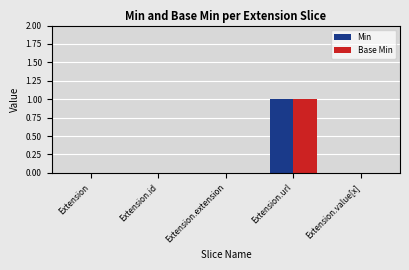

How many groups of bars are there?

5